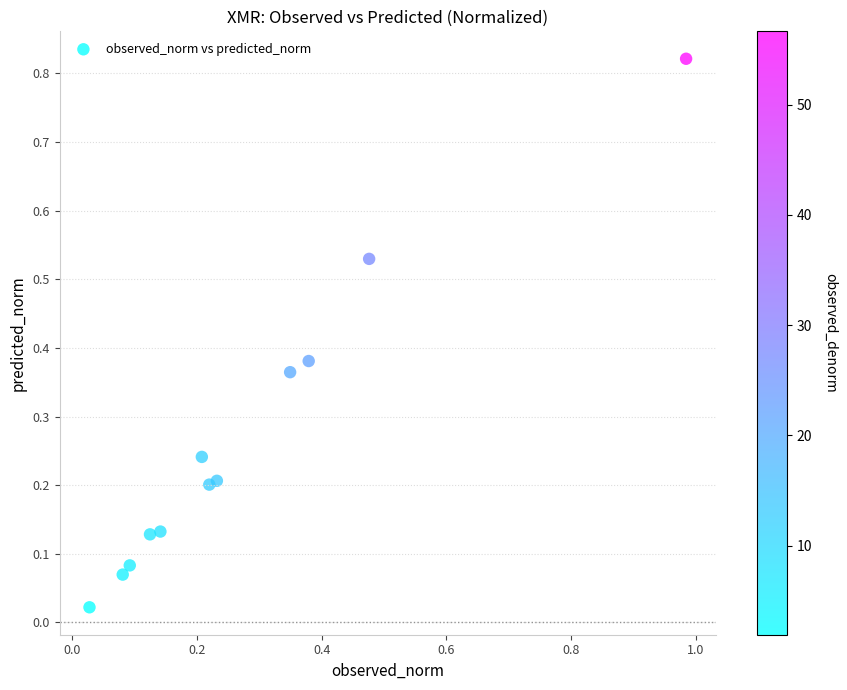

What is the range of X values (max minus min)?

1.0